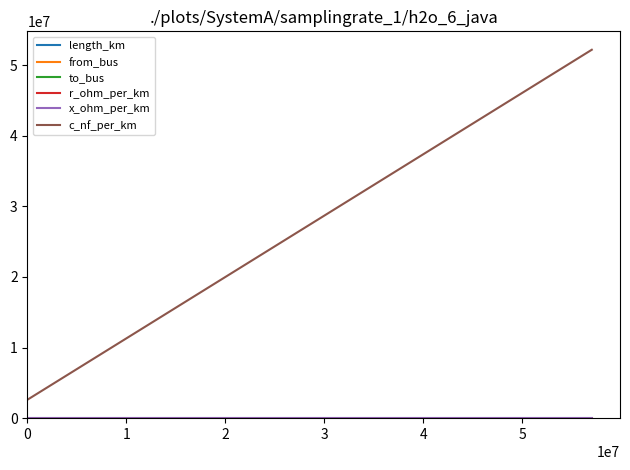

Which series has the largest total across all categories?

c_nf_per_km